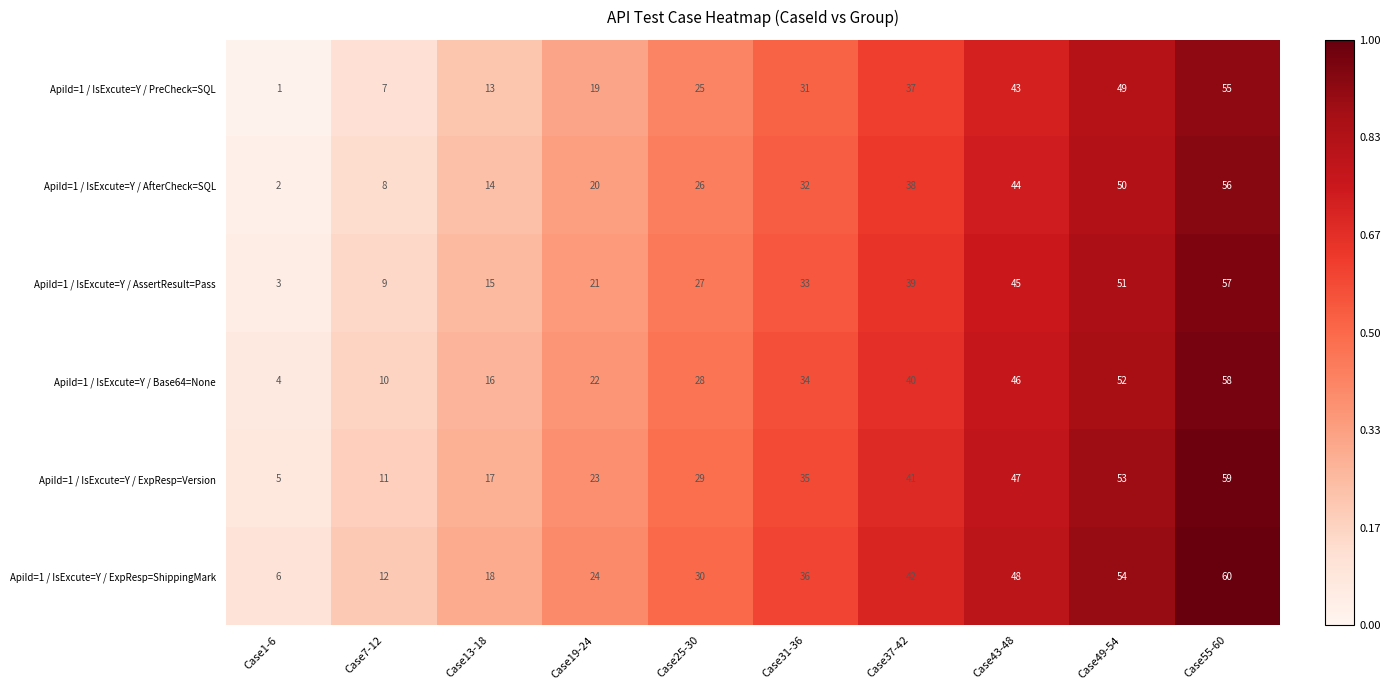

How many data points does each series have?

10